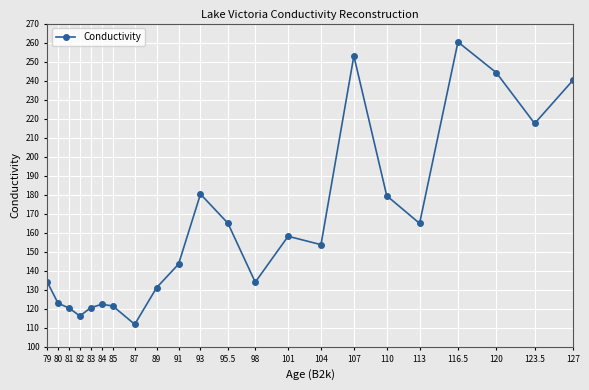

What is the ratio of the value at 123.5 to the value at 110?

1.2